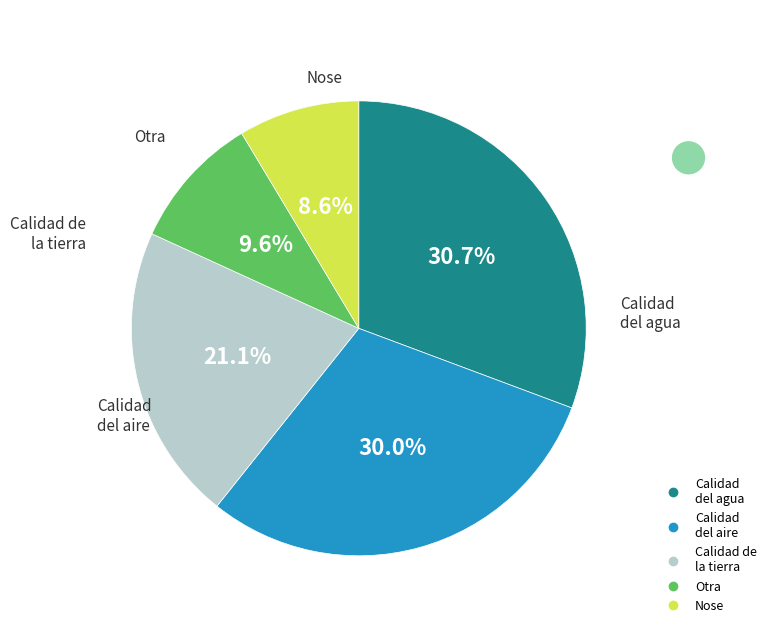

Is there any slice that represents more than half of the pie?

No